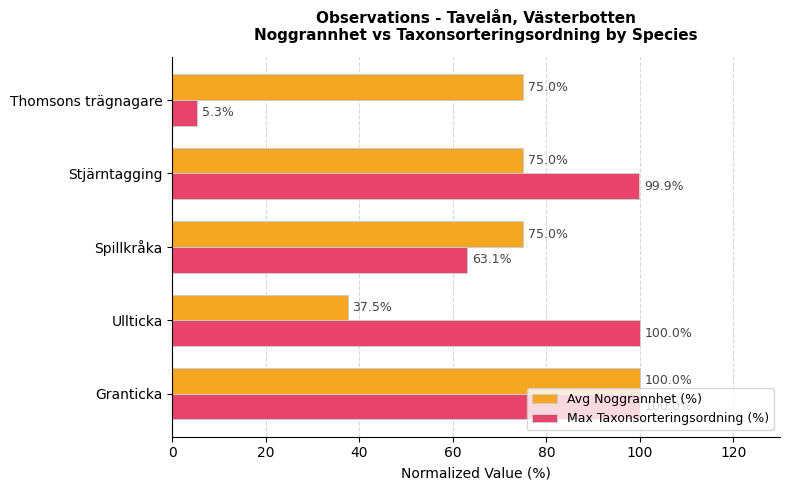

What is the average value of the Max Taxonsorteringsordning (%) series?

73.7